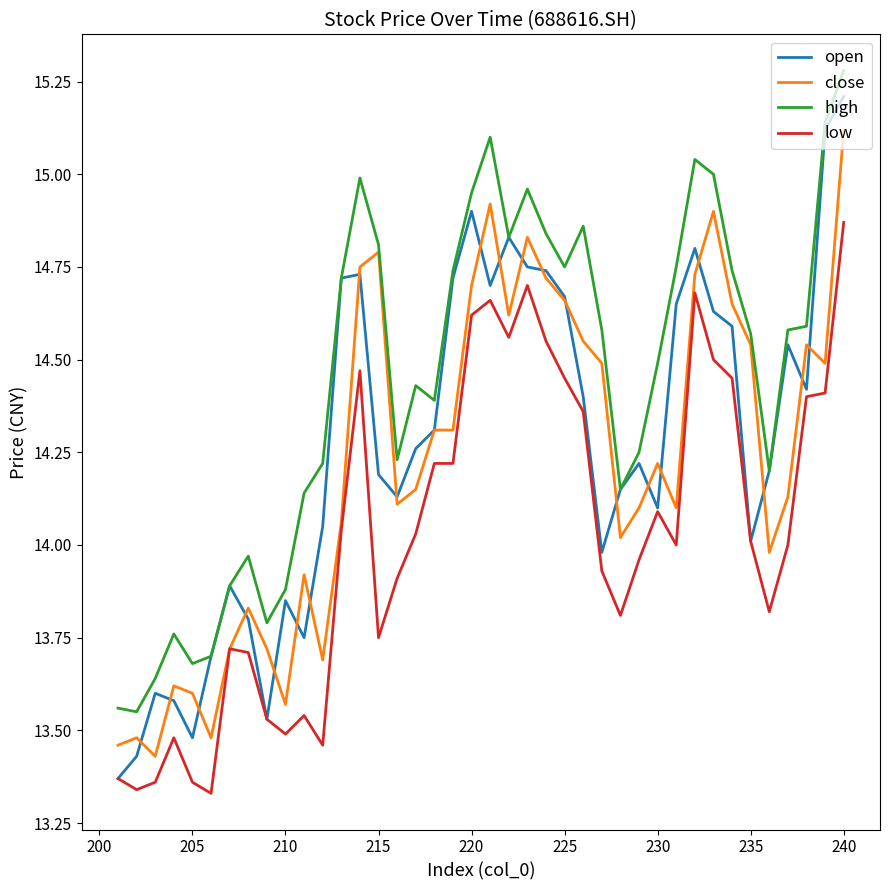

What is the difference between the maximum and minimum values in the close series?

1.7